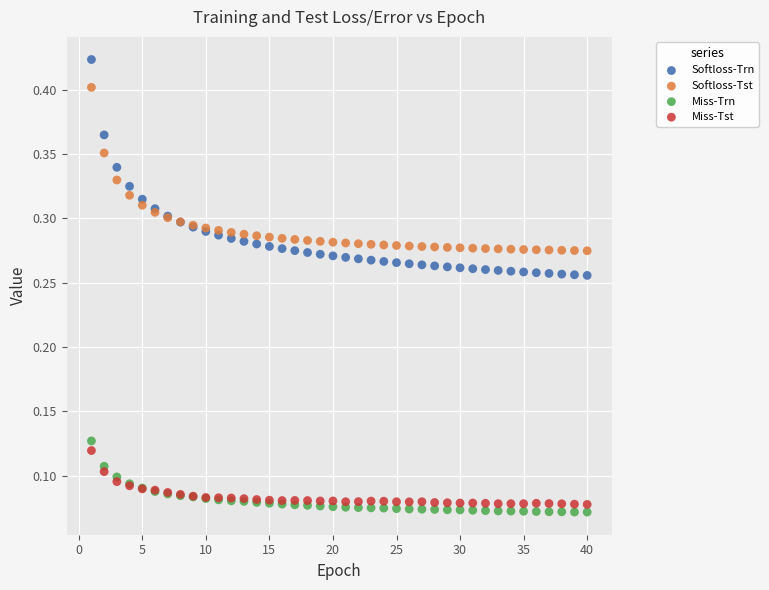

Which series has the largest Y range (max minus min)?

Softloss-Trn